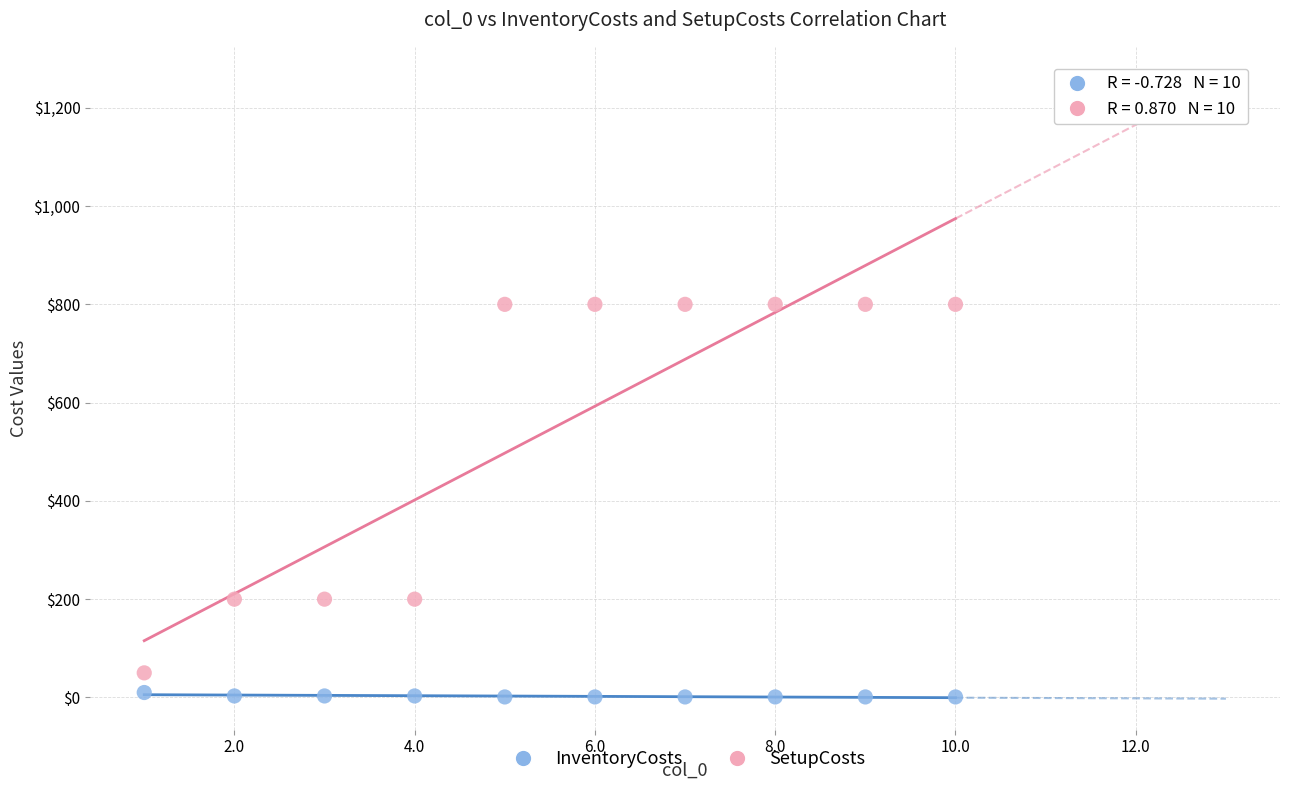

Across all data points, what is the range of Y values (max minus min)?

799